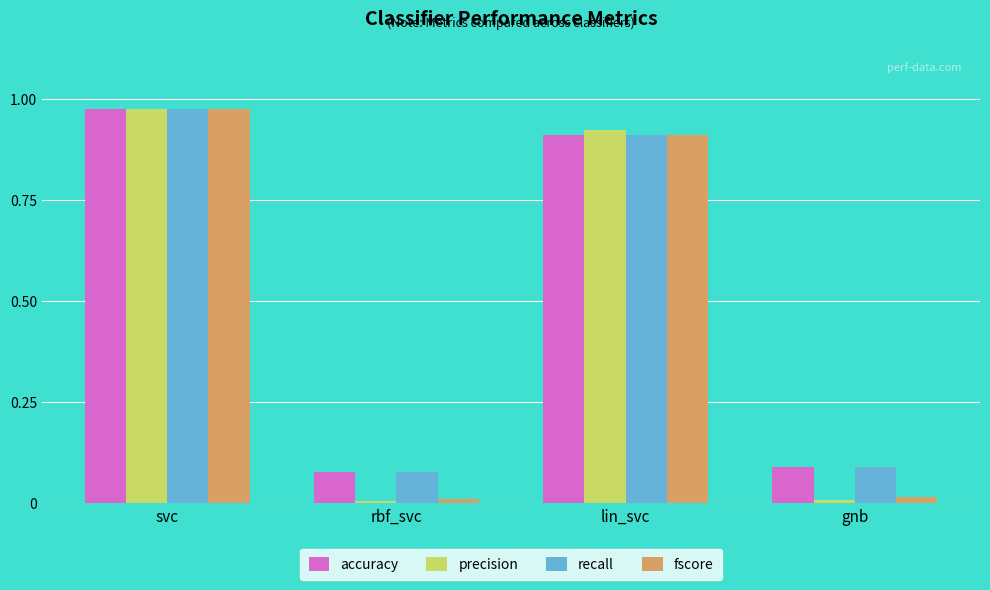

Which series changed the most between svc and gnb?

precision